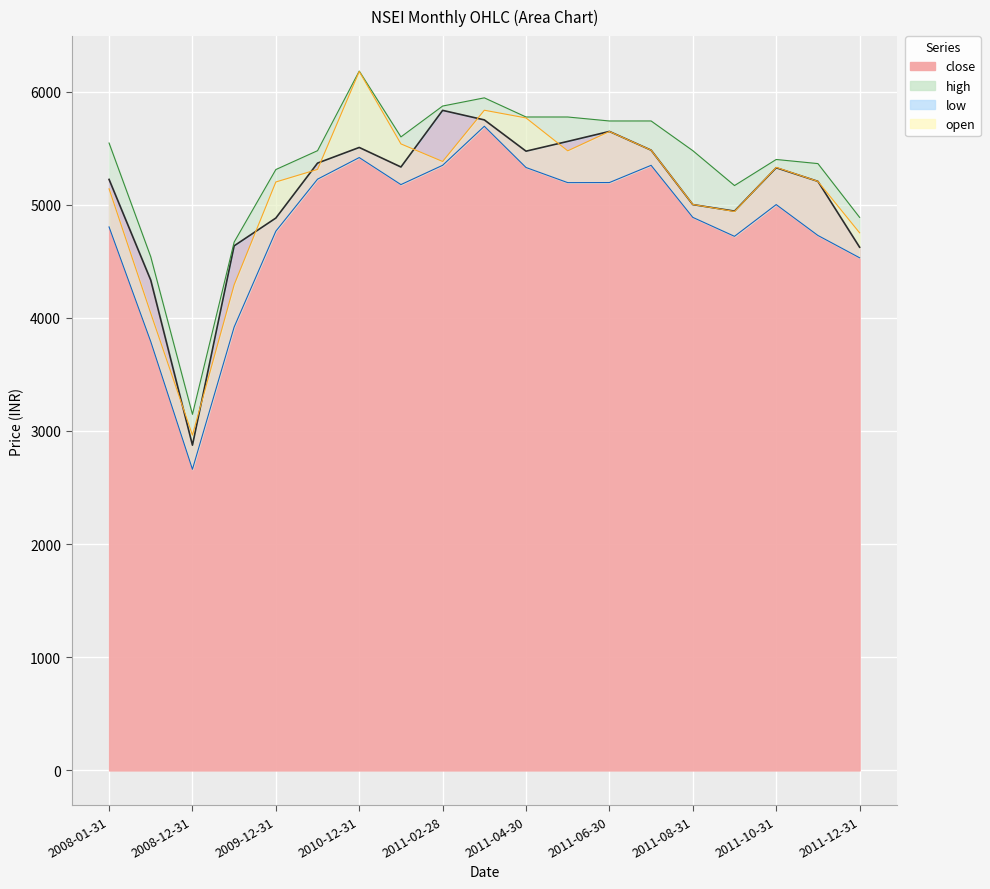

Reading right to left, list all the values displayed in this chart.

close: 4624.3	5206.2	5326.6	4943.2	5001.0	5482.0	5647.4	5559.4	5473.1	5749.5	5833.8	5333.2	5505.9	5367.6	4882.0	4636.5	2874.8	4333.0	5223.5
high: 4888.0	5363.4	5399.7	5169.2	5477.5	5740.1	5740.0	5775.1	5775.2	5944.5	5872.0	5599.2	6181.0	5477.5	5310.9	4669.8	3147.2	4539.5	5545.2
low: 4531.0	4728.4	5001.0	4720.5	4888.0	5348.0	5195.9	5195.1	5328.7	5693.2	5348.2	5177.7	5416.6	5225.6	4766.0	3918.8	2661.6	3790.2	4803.6
open: 4751.6	5206.0	5330.0	4940.0	5002.0	5481.9	5647.0	5476.2	5766.9	5835.0	5382.0	5537.3	6177.5	5312.0	5200.9	4292.3	2963.3	4039.8	5140.6